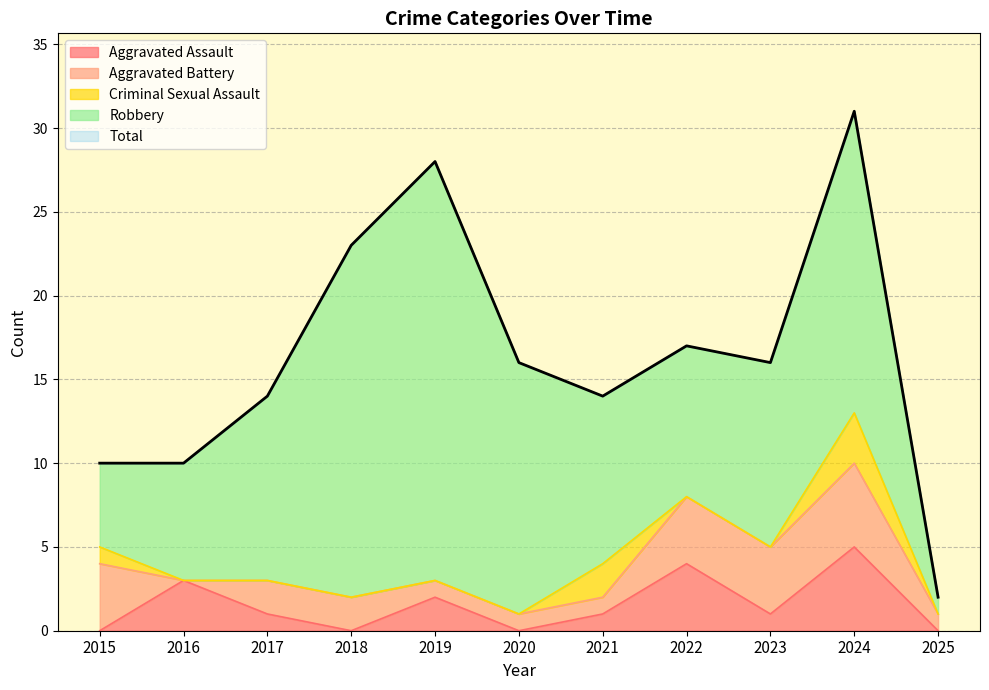

How many Criminal Sexual Assault values are between 0 and 1?

9